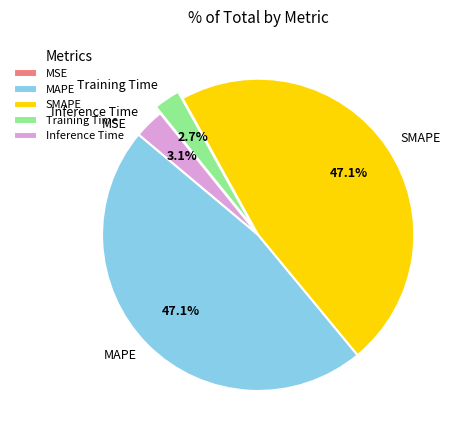

Does any single category account for the majority?

No